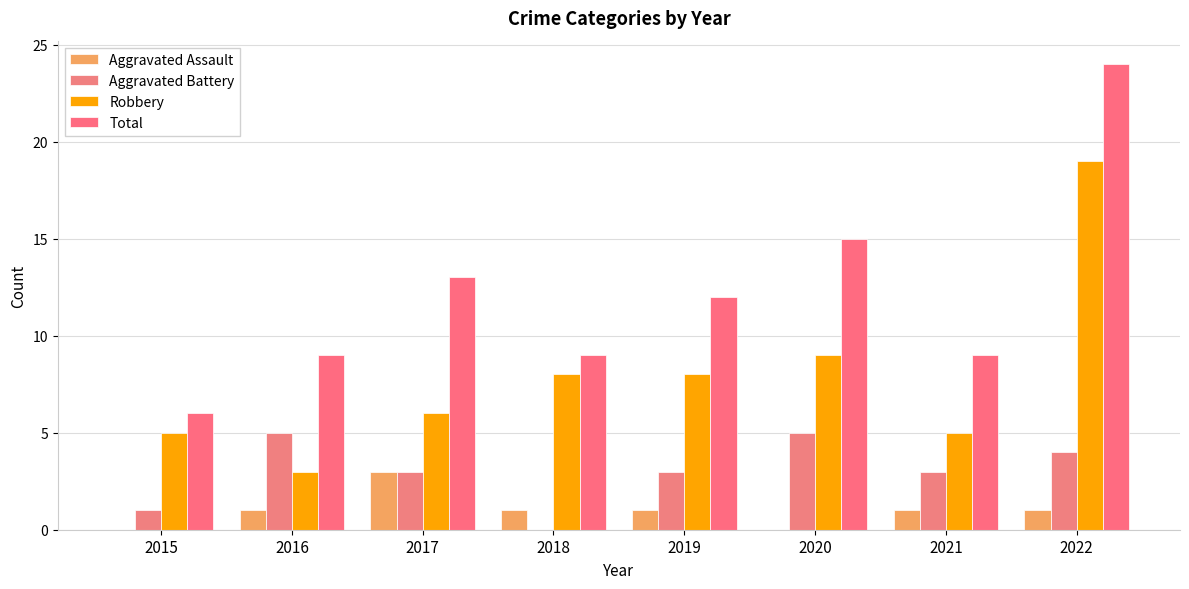

Does the chart contain stacked bars?

No